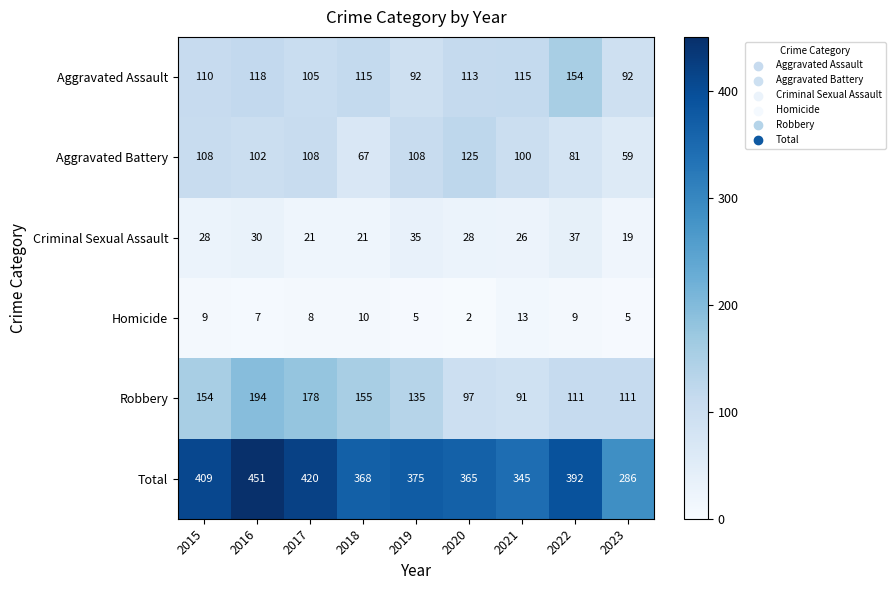

What is the sum of the Criminal Sexual Assault values at 2015 and 2018?

49